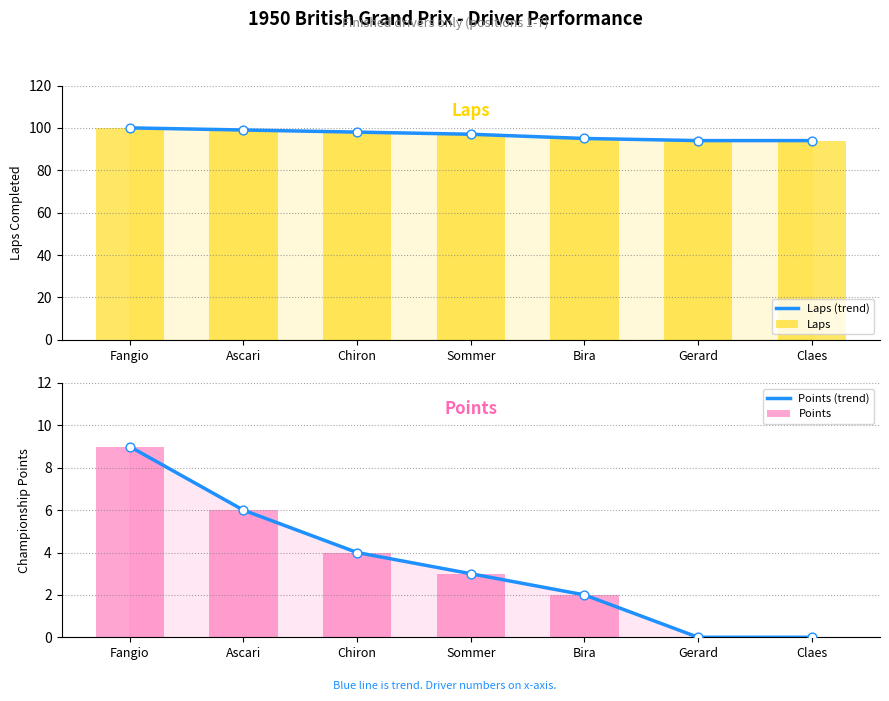

Which series has the largest total across all categories?

Laps (trend)